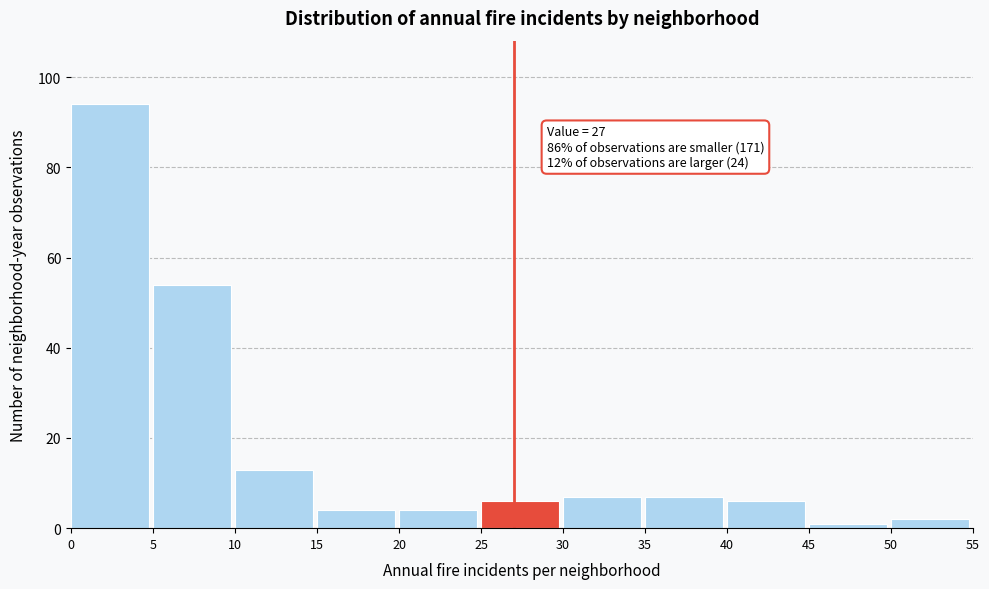

Over which range of the x-axis is the bar tallest?

0 to 5